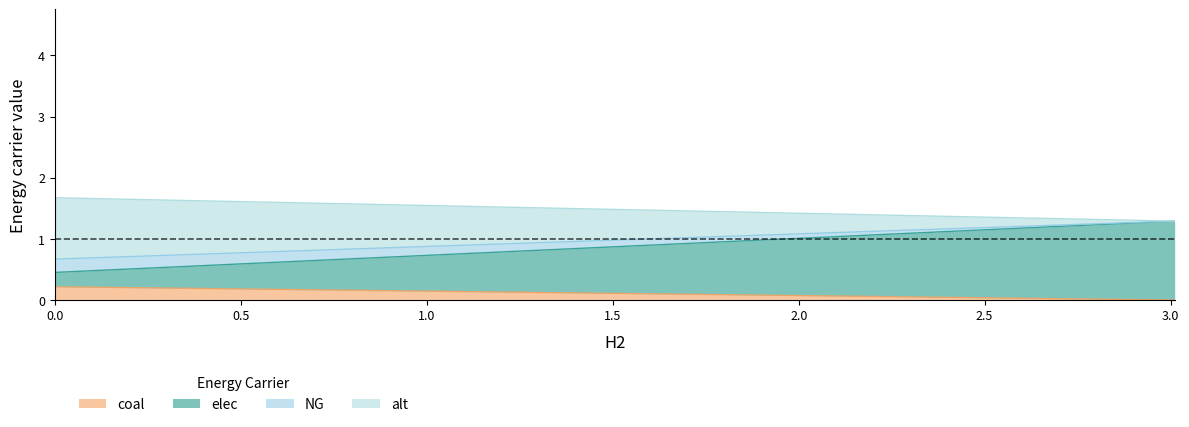

How many lines are shown in the chart?

4